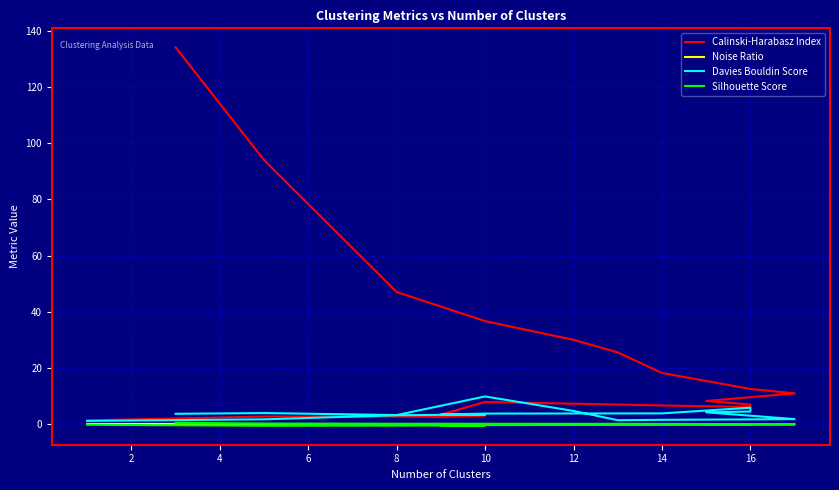

The Silhouette Score series shows -0.1 at 16. True or false?

False